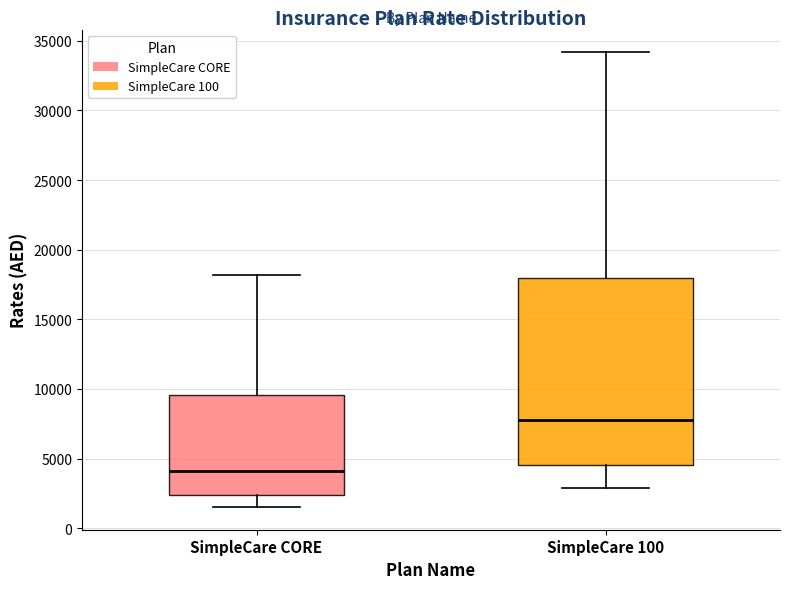

Reading left to right, read every box against the y-axis: the position of its median line, the range the box covers, and the ends of its whiskers. The values are not printed on the chart, so give them approximately, as read against the axis.

SimpleCare CORE: median 4000, box 2500 to 9500, whiskers 1500 to 18000
SimpleCare 100: median 8000, box 4500 to 18000, whiskers 3000 to 34000